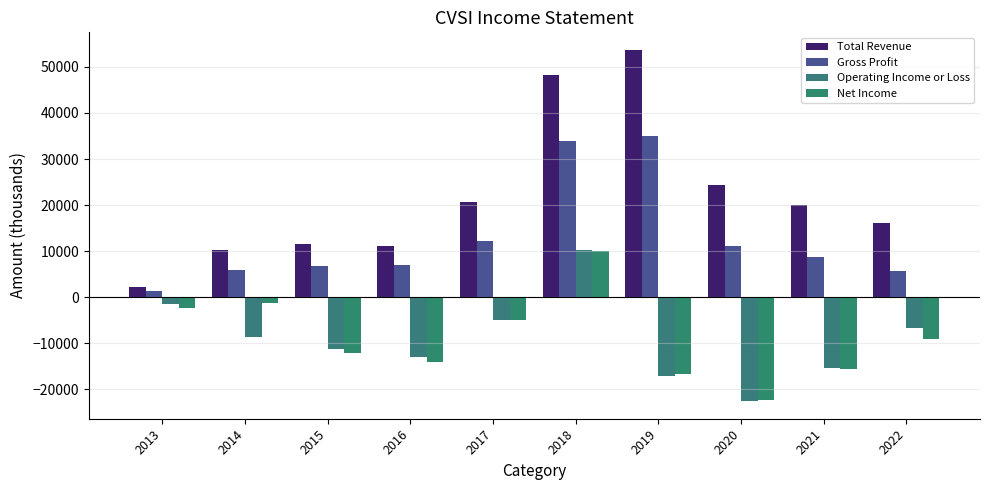

What is the value of the Operating Income or Loss bar at the 7th from the left?

-17200